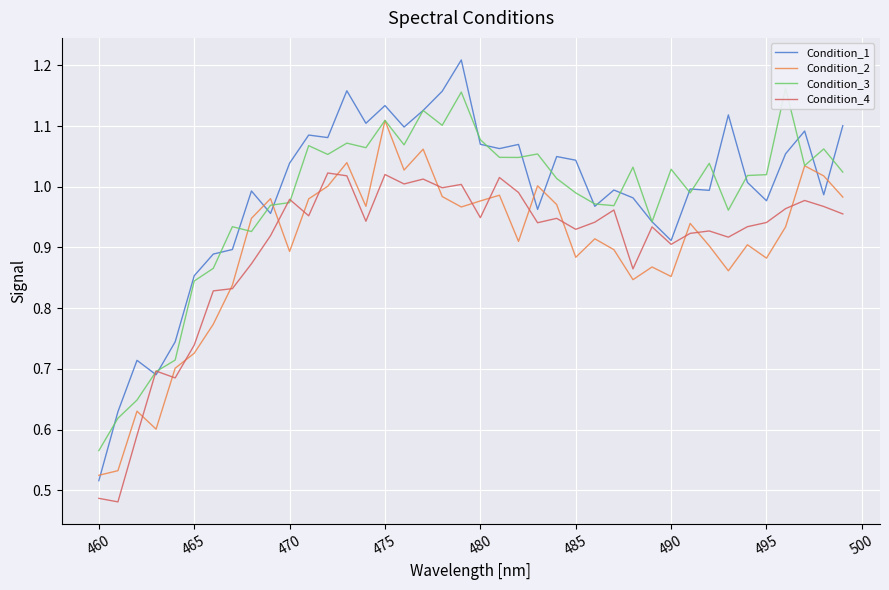

Rank the series by their maximum value, from highest to lowest.

Condition_1, Condition_3, Condition_2, Condition_4